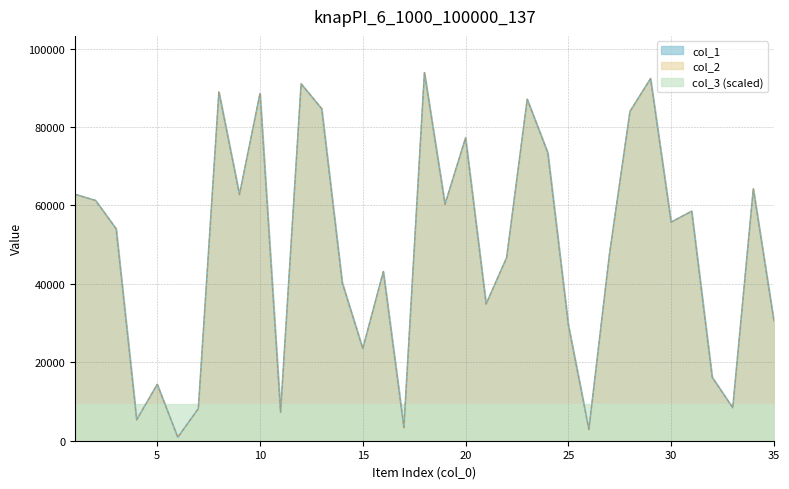

Between 30 and 17, which is larger?

30